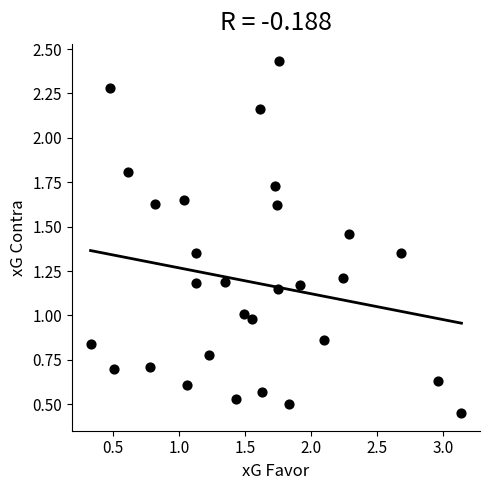

What is the range of X values (max minus min)?

2.8